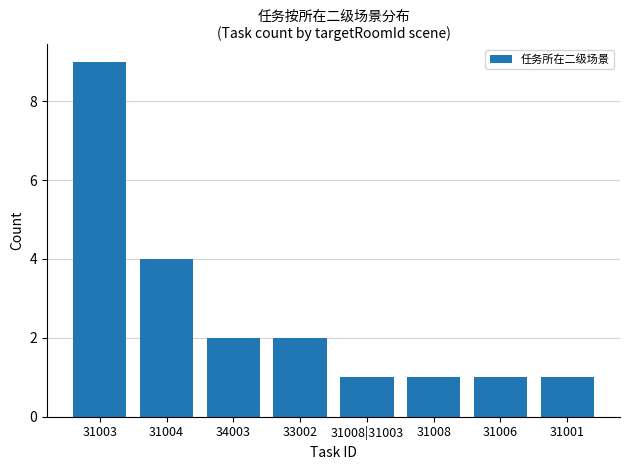

Reading left to right, extract all data points from this chart.

9	4	2	2	1	1	1	1